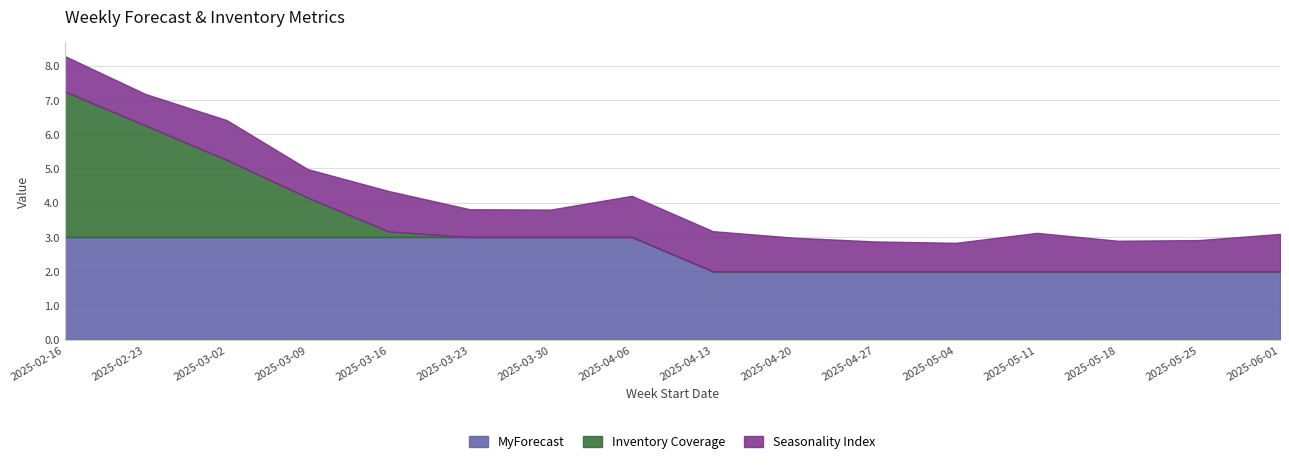

List the labels in order of Inventory Coverage value, smallest first.

2025-03-23, 2025-03-30, 2025-04-06, 2025-04-13, 2025-04-20, 2025-04-27, 2025-05-04, 2025-05-11, 2025-05-18, 2025-05-25, 2025-06-01, 2025-03-16, 2025-03-09, 2025-03-02, 2025-02-23, 2025-02-16